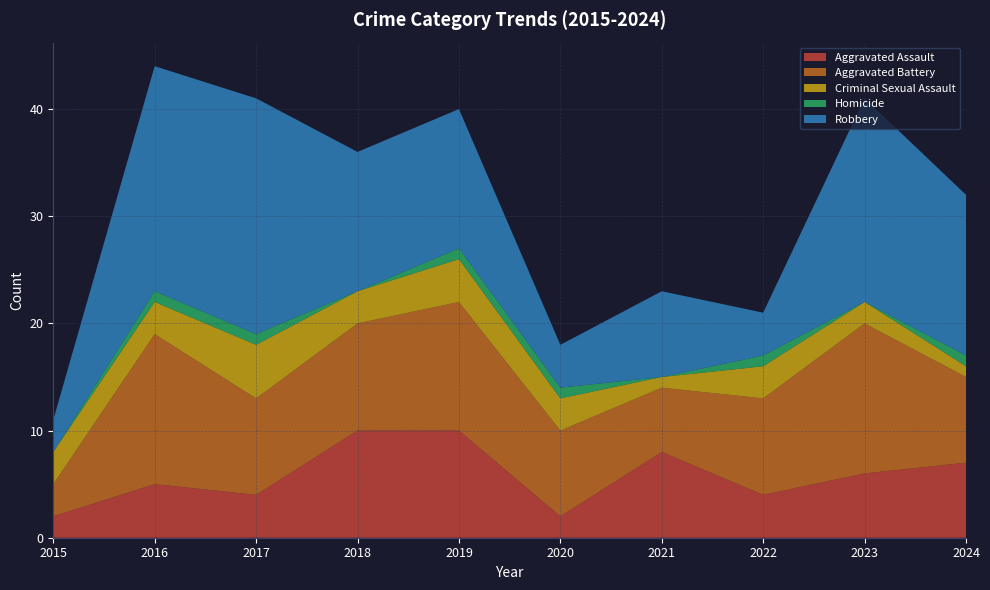

Reading right to left, extract all data points from this chart.

Aggravated Assault: 2024=7	2023=6	2022=4	2021=8	2020=2	2019=10	2018=10	2017=4	2016=5	2015=2
Aggravated Battery: 2024=8	2023=14	2022=9	2021=6	2020=8	2019=12	2018=10	2017=9	2016=14	2015=3
Criminal Sexual Assault: 2024=1	2023=2	2022=3	2021=1	2020=3	2019=4	2018=3	2017=5	2016=3	2015=3
Homicide: 2024=1	2023=0	2022=1	2021=0	2020=1	2019=1	2018=0	2017=1	2016=1	2015=0
Robbery: 2024=15	2023=19	2022=4	2021=8	2020=4	2019=13	2018=13	2017=22	2016=21	2015=3